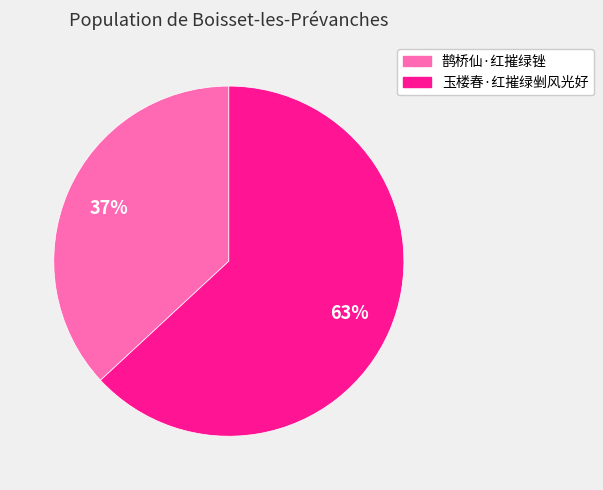

Which category has the biggest portion of the pie?

玉楼春·红摧绿剉风光好